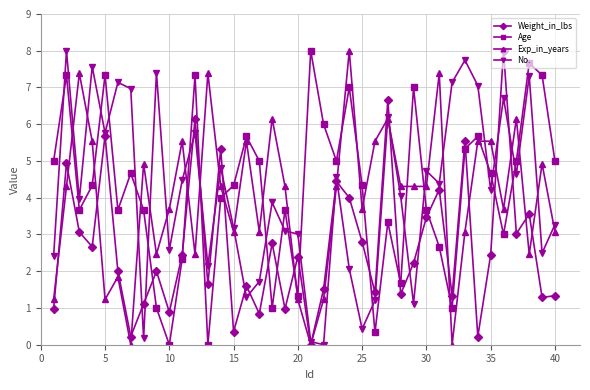

What is the difference between the maximum and minimum values in the Weight_in_lbs series?

8.0